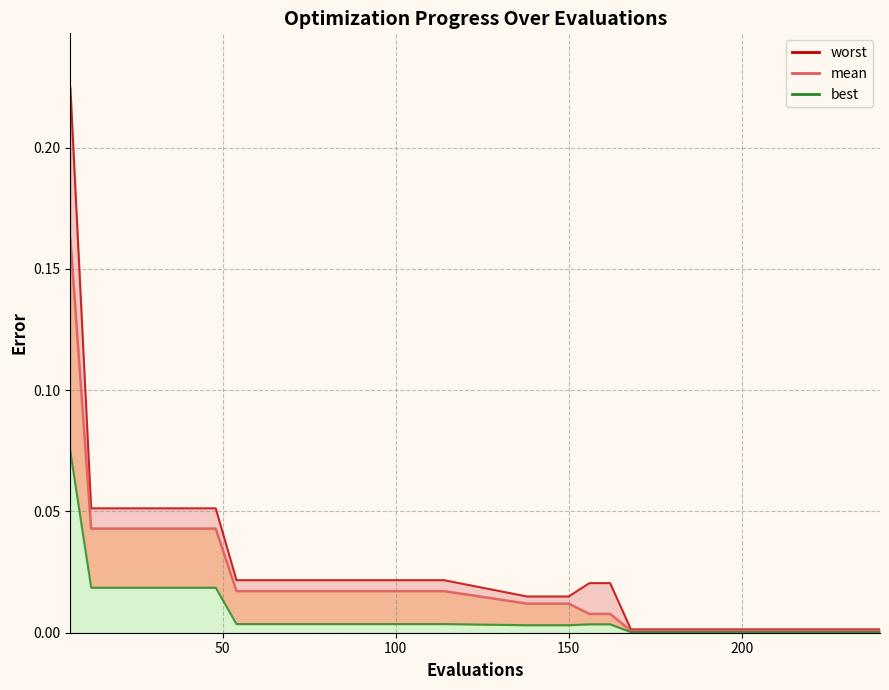

The best series shows 0.0 at 114. True or false?

True